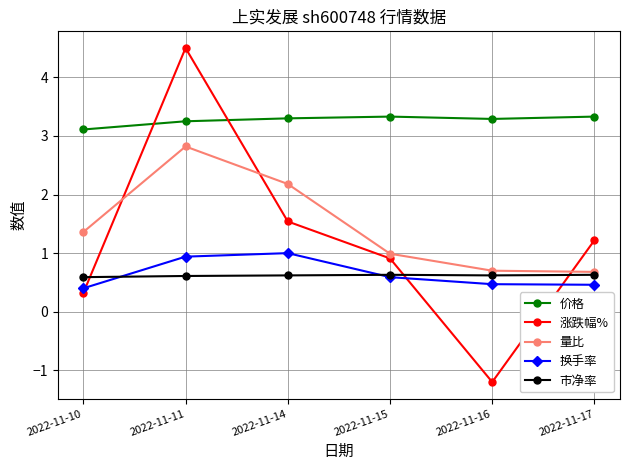

The 换手率 series shows 0.6 at 2022-11-15. True or false?

True